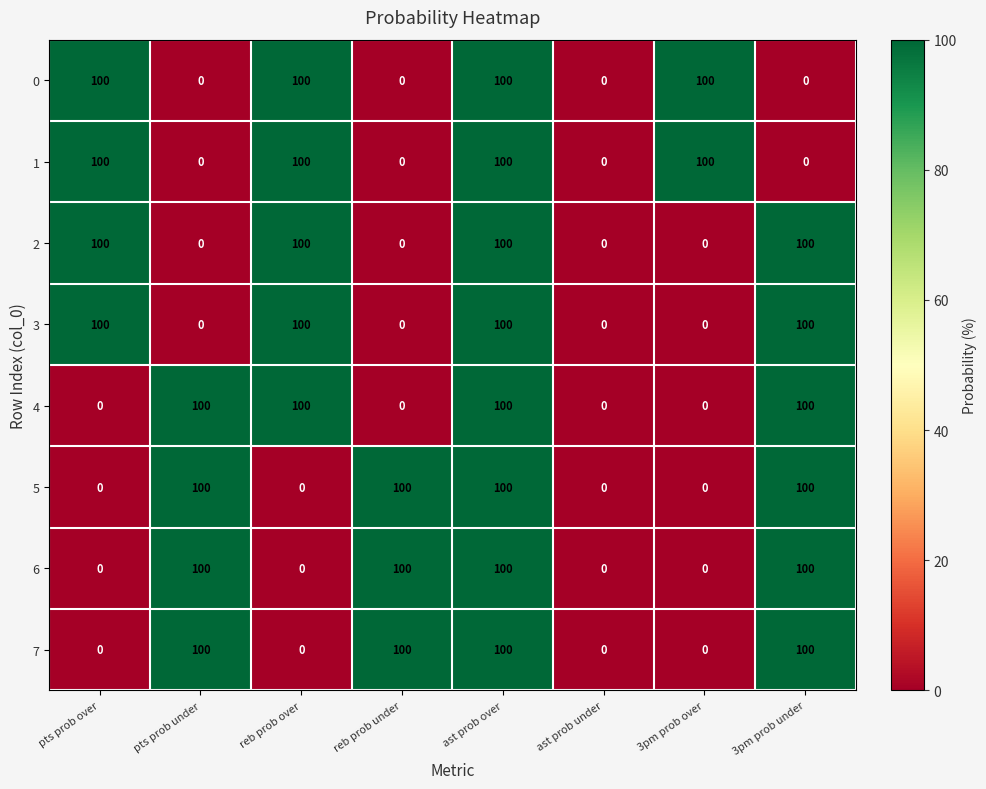

What is the difference between the highest and lowest values at pts prob under?

100